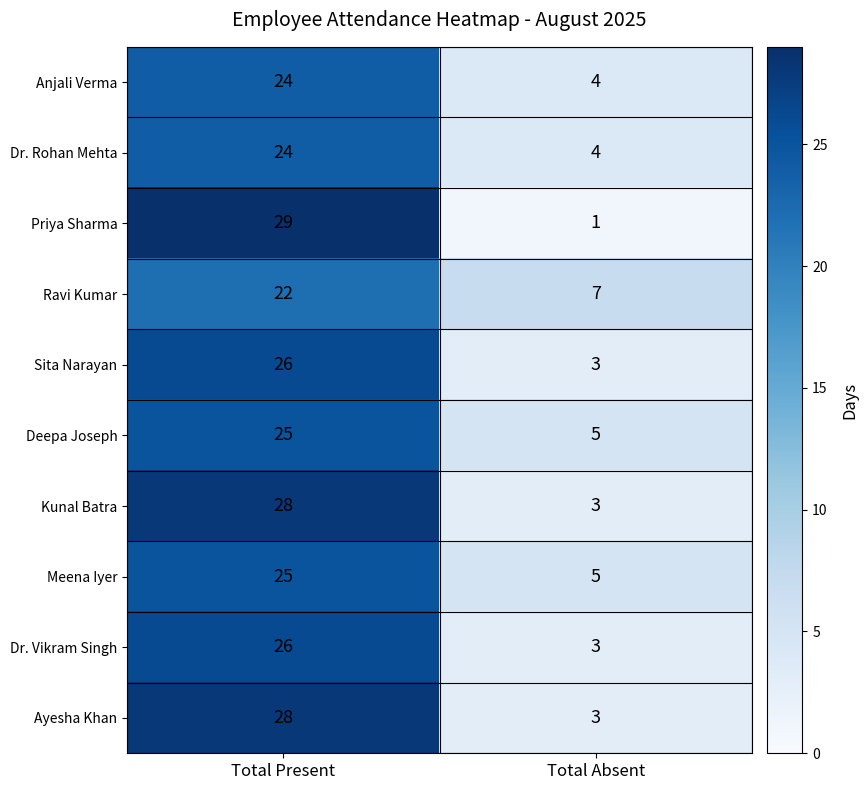

Reading left to right, extract all data points from this chart.

Anjali Verma: 24	4
Dr. Rohan Mehta: 24	4
Priya Sharma: 29	1
Ravi Kumar: 22	7
Sita Narayan: 26	3
Deepa Joseph: 25	5
Kunal Batra: 28	3
Meena Iyer: 25	5
Dr. Vikram Singh: 26	3
Ayesha Khan: 28	3